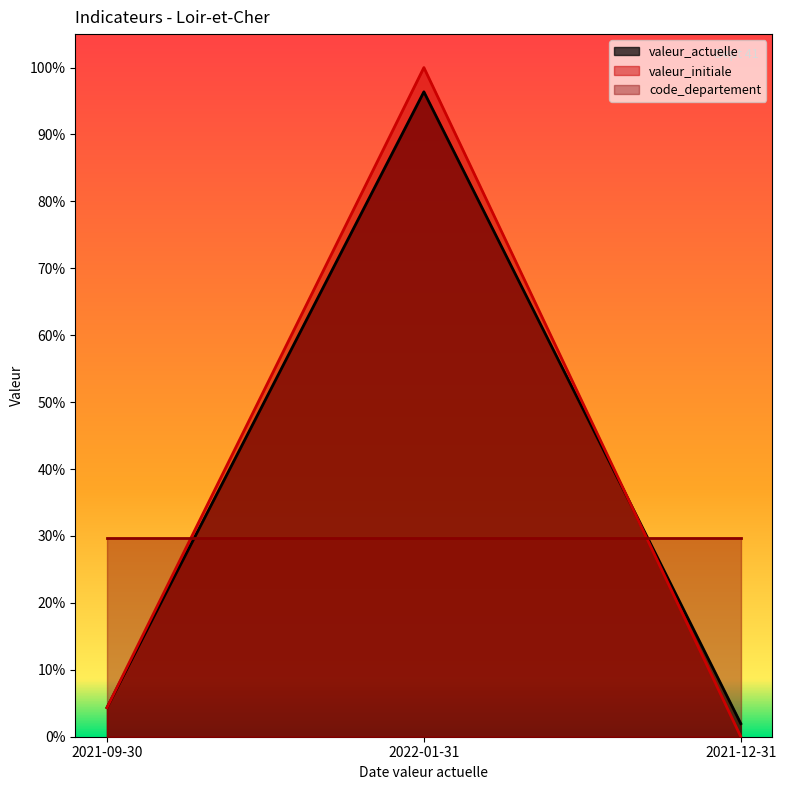

What are all the series names shown in the legend?

valeur_actuelle, valeur_initiale, code_departement